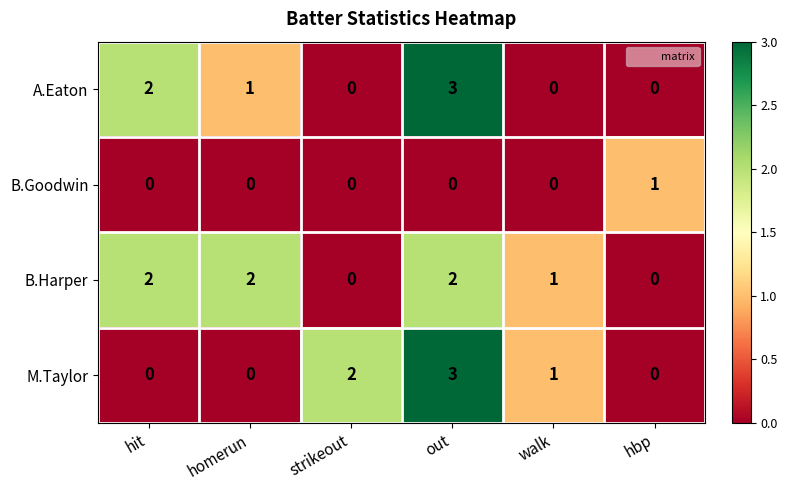

What is the total value across all series at homerun?

3